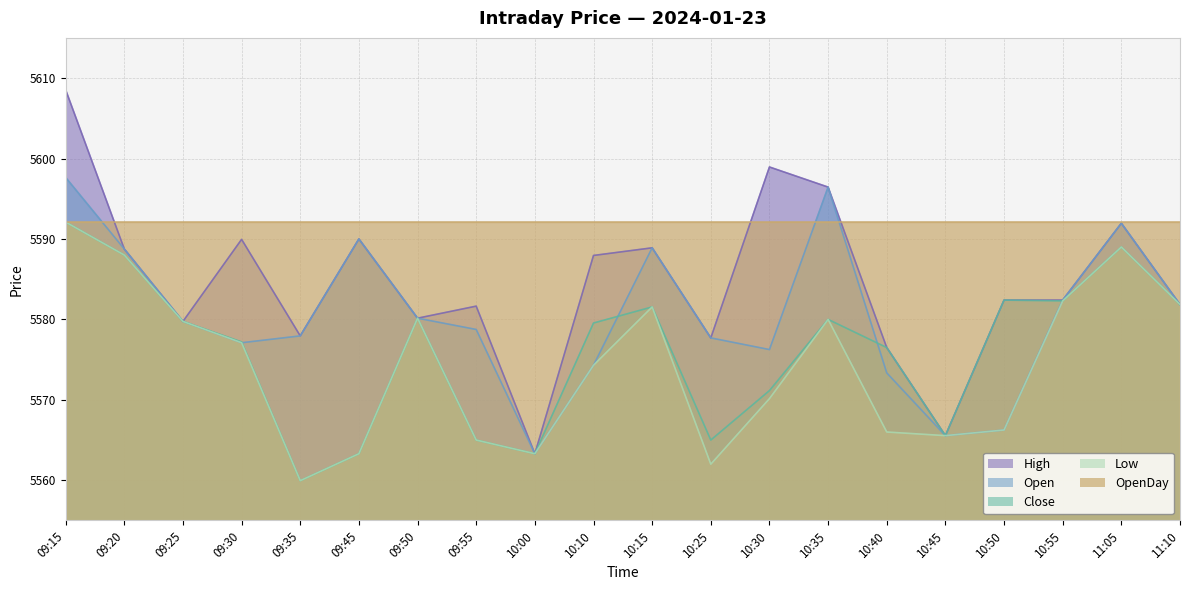

True or false: Low and High intersect in this chart.

False